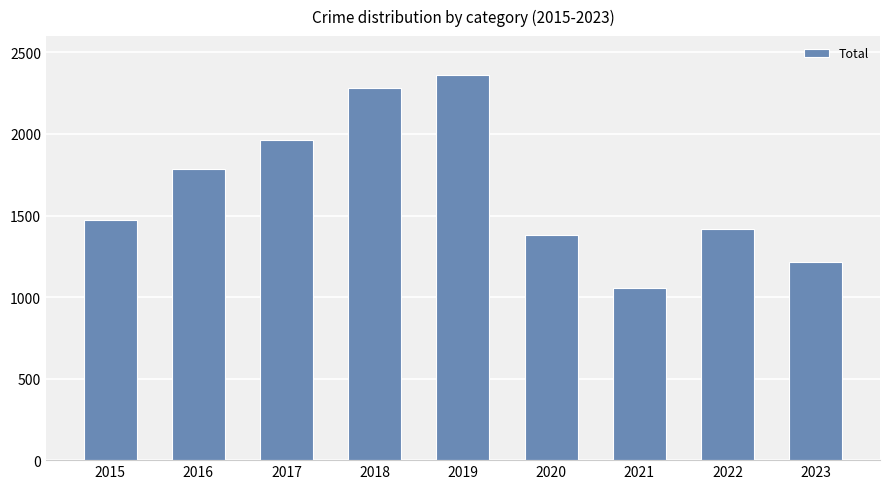

Reading right to left, list all the values displayed in this chart.

1212	1420	1057	1380	2363	2283	1964	1787	1475